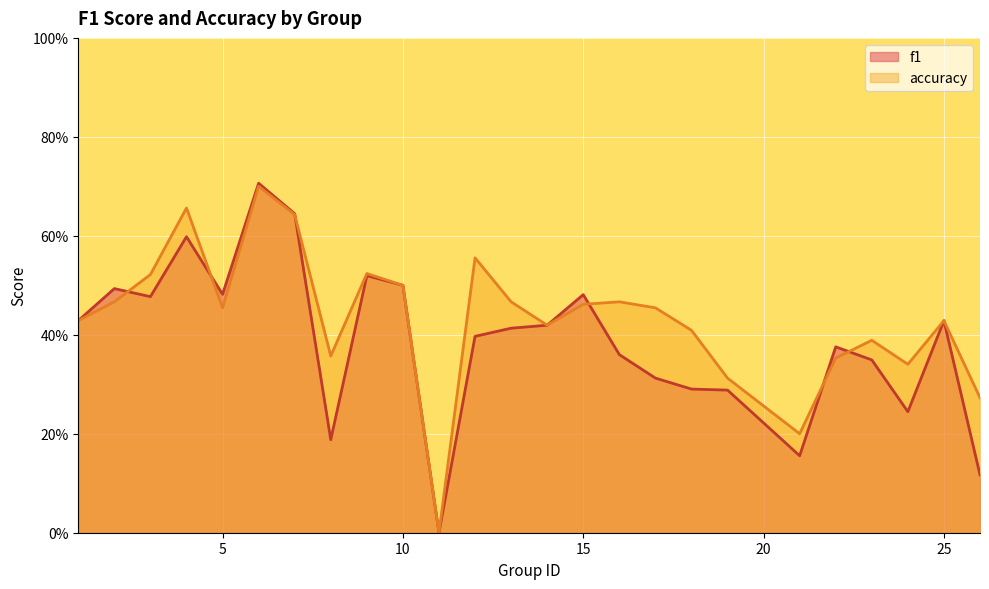

Reading left to right, list all the values displayed in this chart.

f1: 1=0.4	2=0.5	3=0.5	4=0.6	5=0.5	6=0.7	7=0.6	8=0.2	9=0.5	10=0.5	11=0.0	12=0.4	13=0.4	14=0.4	15=0.5	16=0.4	17=0.3	18=0.3	19=0.3	21=0.2	22=0.4	23=0.3	24=0.2	25=0.4	26=0.1
accuracy: 1=0.4	2=0.5	3=0.5	4=0.7	5=0.5	6=0.7	7=0.6	8=0.4	9=0.5	10=0.5	11=0.0	12=0.6	13=0.5	14=0.4	15=0.5	16=0.5	17=0.5	18=0.4	19=0.3	21=0.2	22=0.4	23=0.4	24=0.3	25=0.4	26=0.3